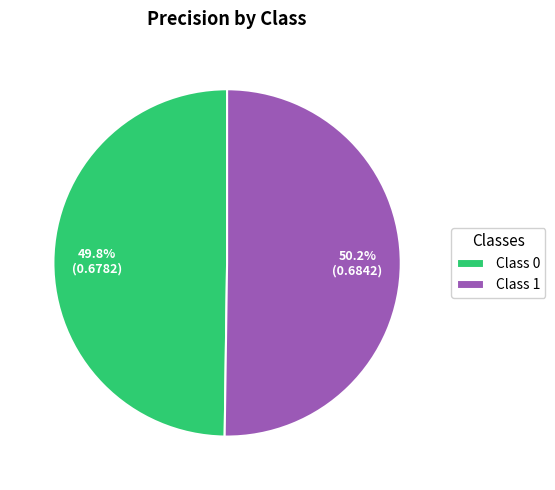

Do Class 0 and Class 1 together represent more than half of the pie?

Yes